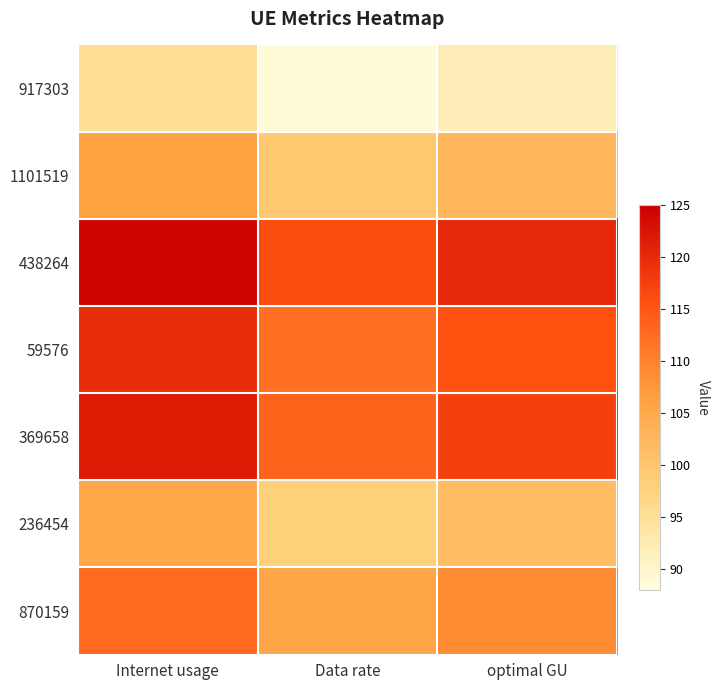

What is the total value across all series at Data rate?

3.2